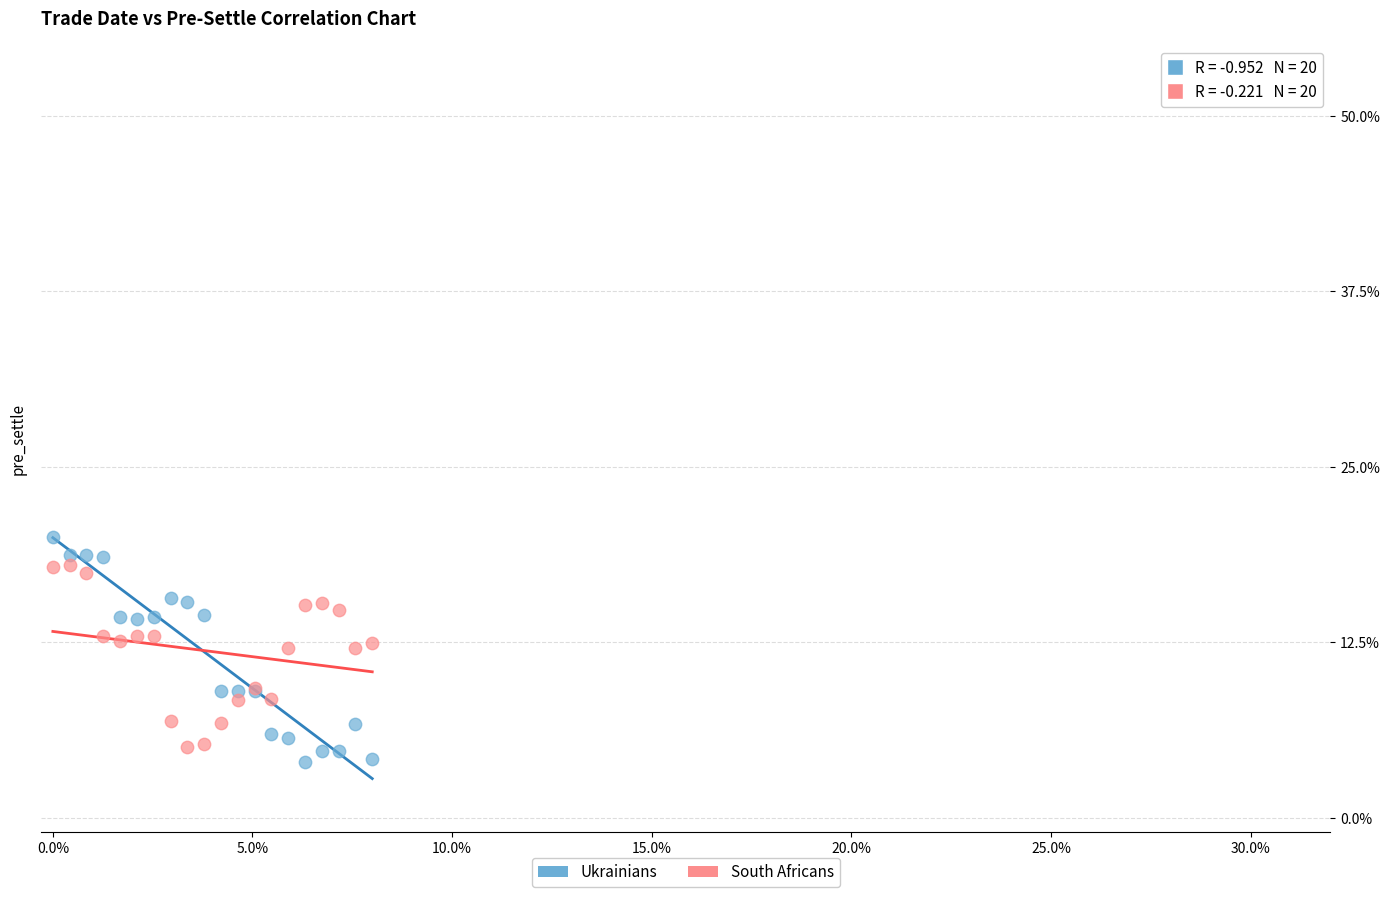

Which series reaches the maximum Y coordinate?

Ukrainians